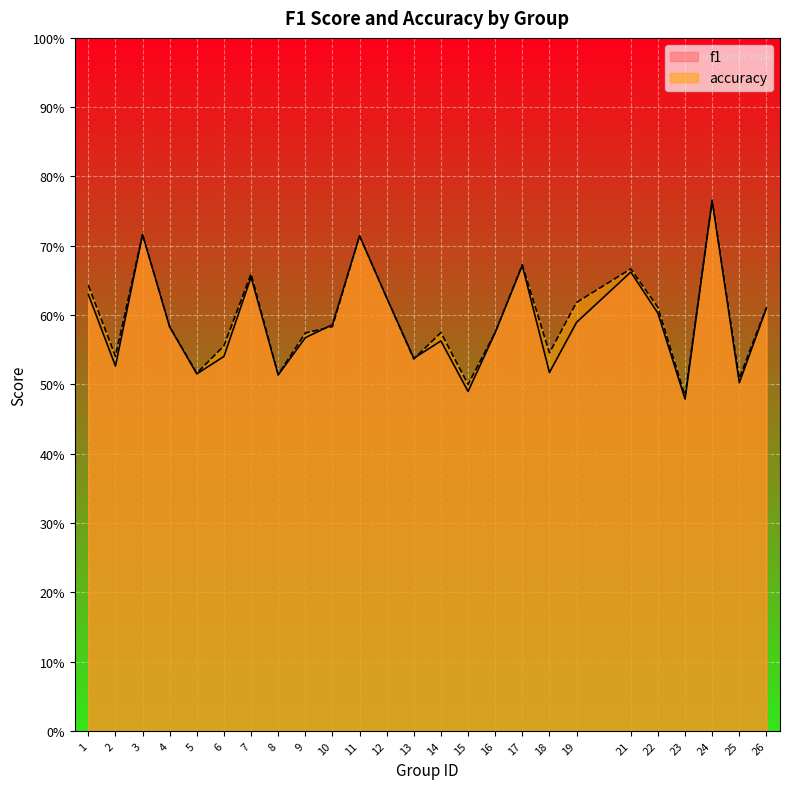

The value of f1 at 18 is 0.5. True or false?

True